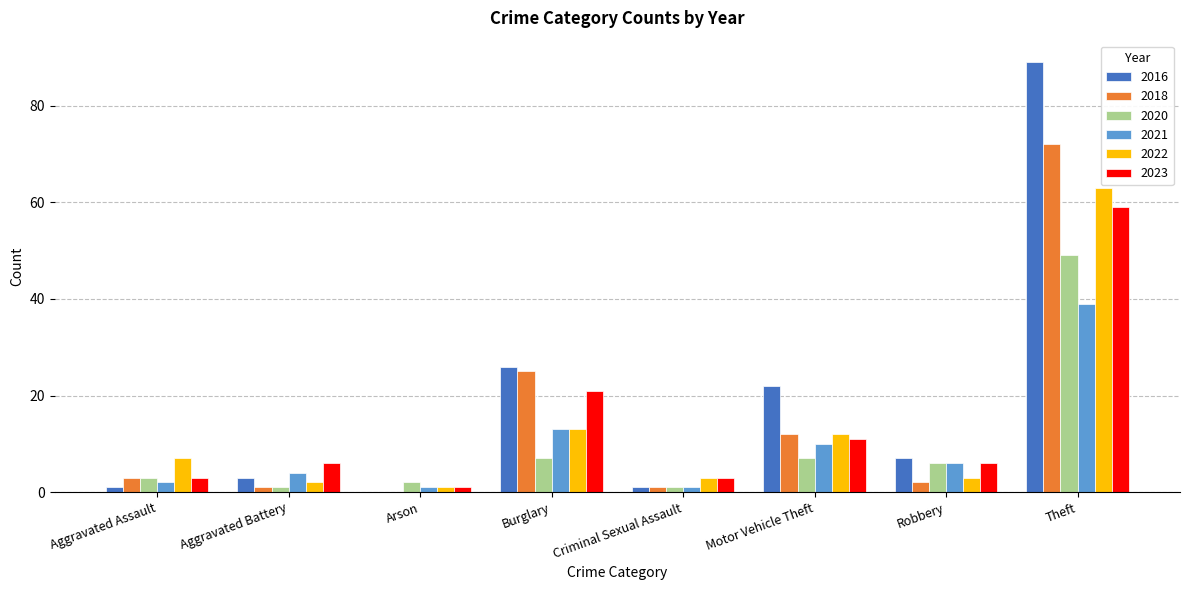

Is it true that 2021 equals 7 at Aggravated Battery?

False